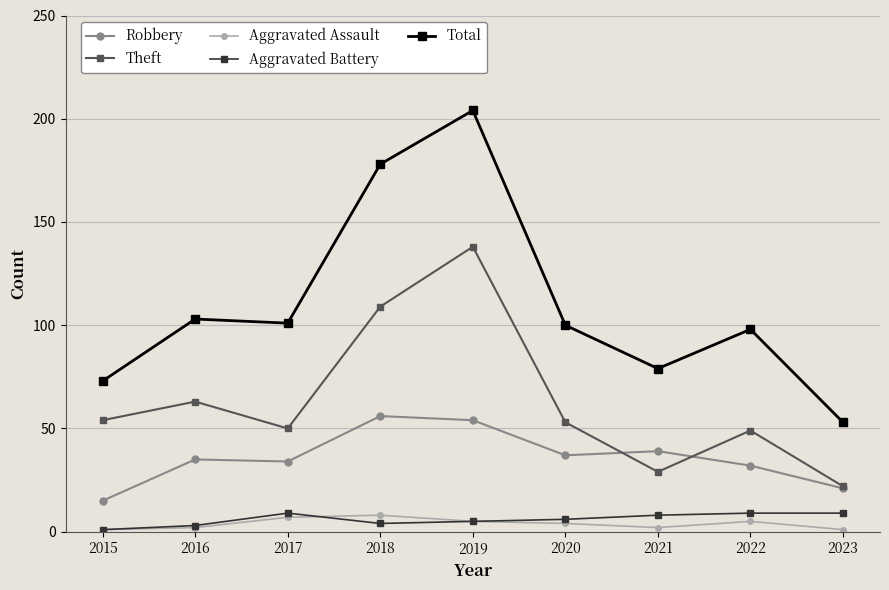

The Theft series shows 6 at 2023. True or false?

False